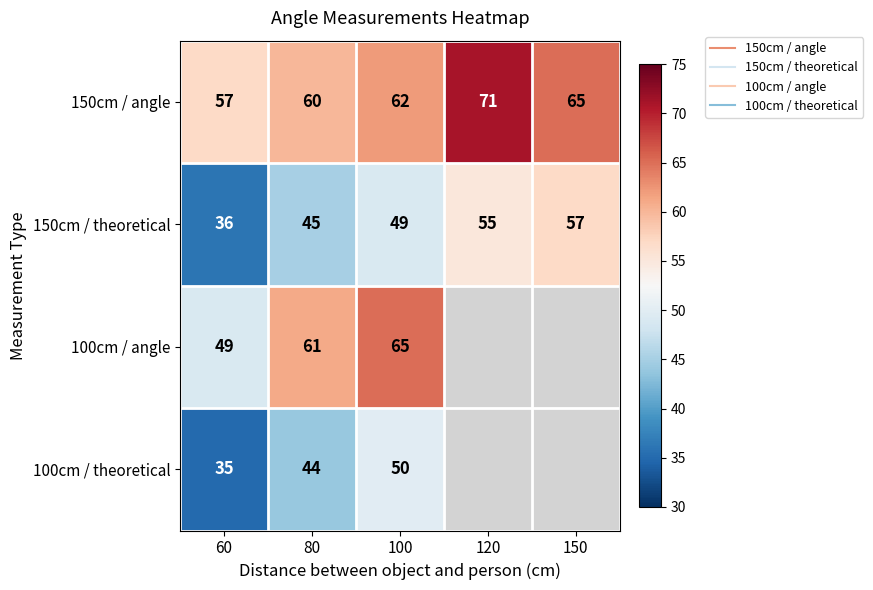

At how many categories does at least one series exceed 48?

5